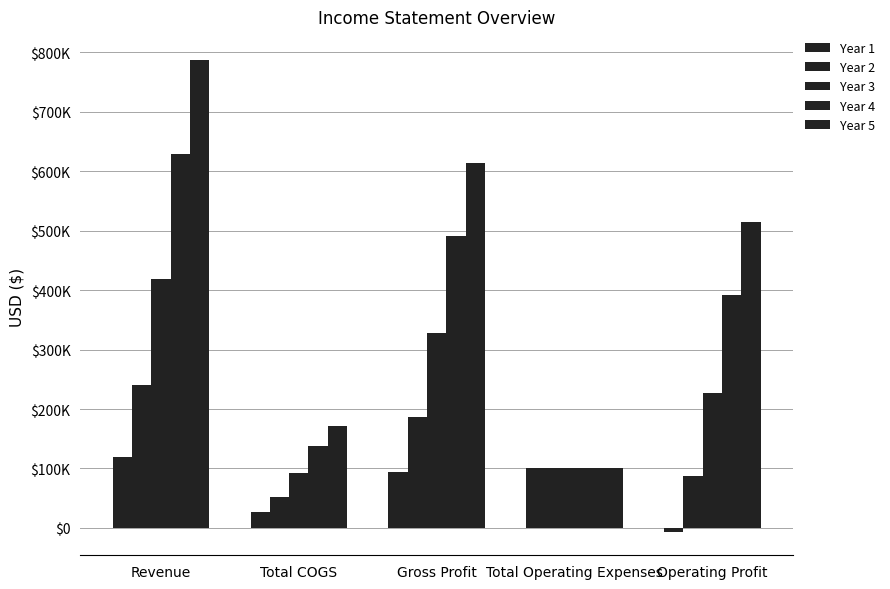

At which category is the sum across all series the highest?

Revenue